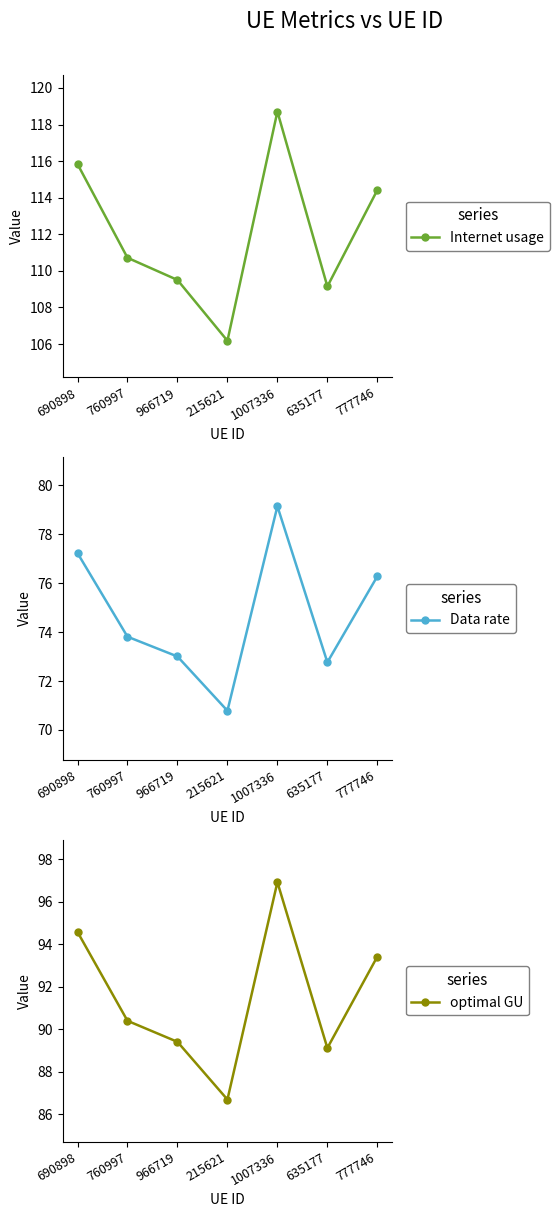

Is it true that optimal GU equals 154.8 at 777746?

False